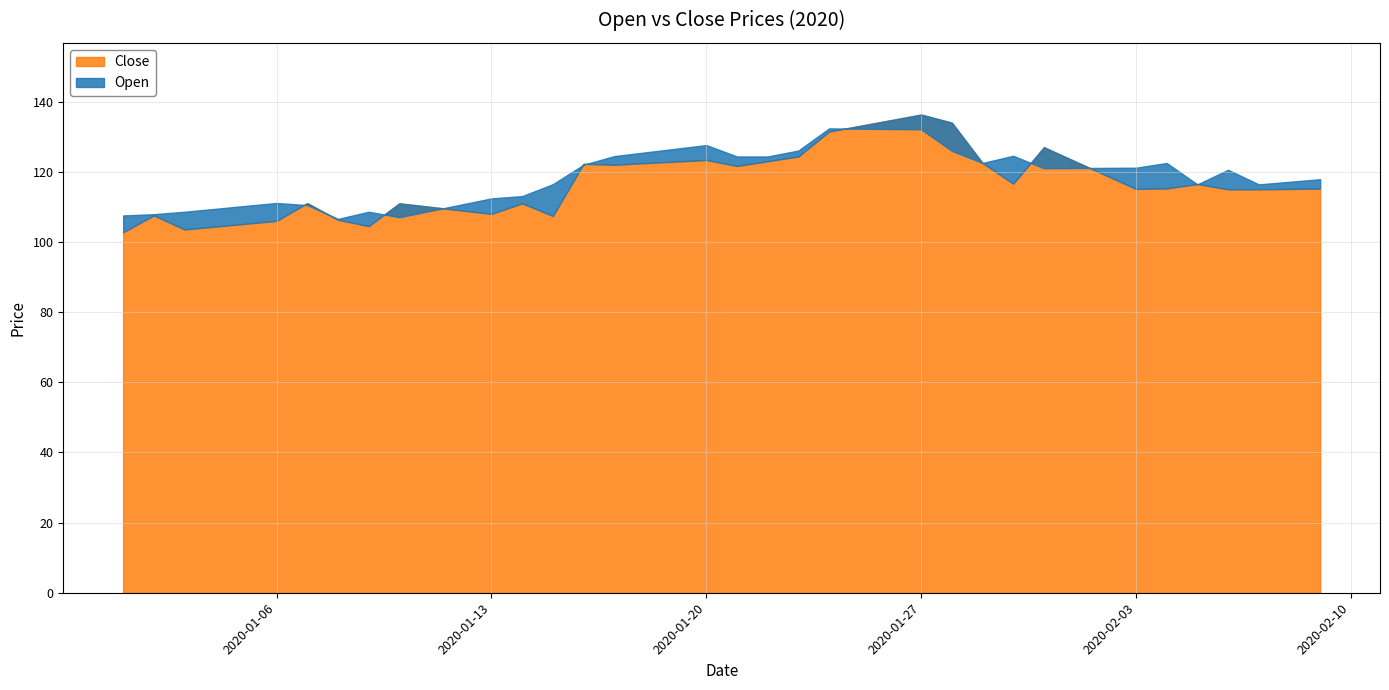

How many data points in Open are less than 121?

20